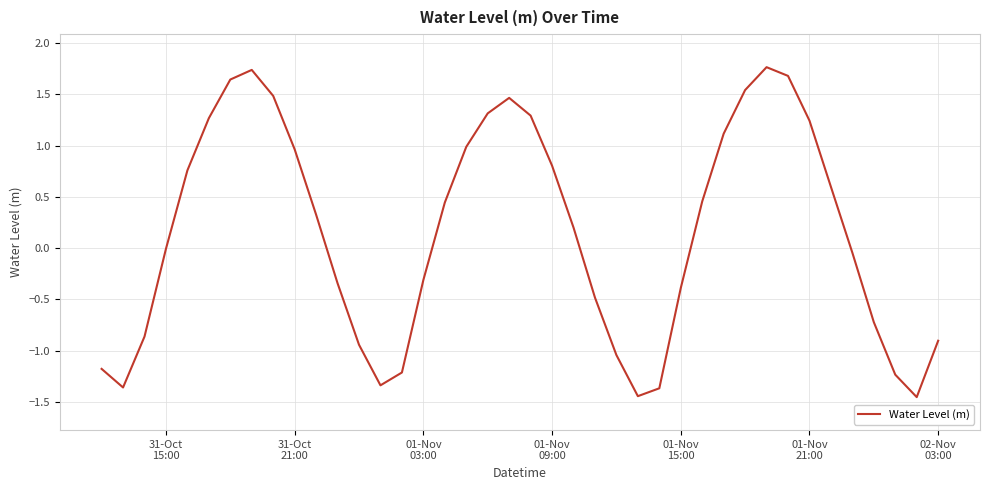

What is the difference between the maximum and minimum values?

3.2